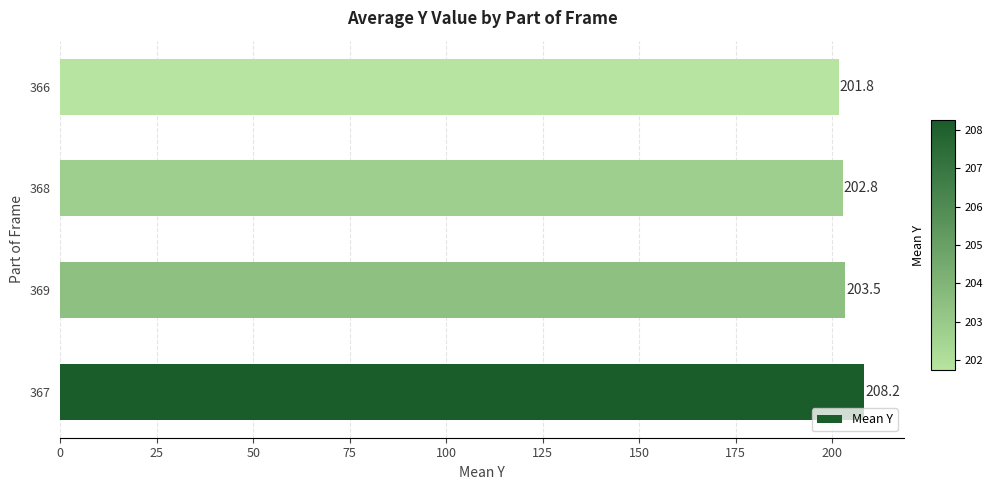

What is the average value?

204.1